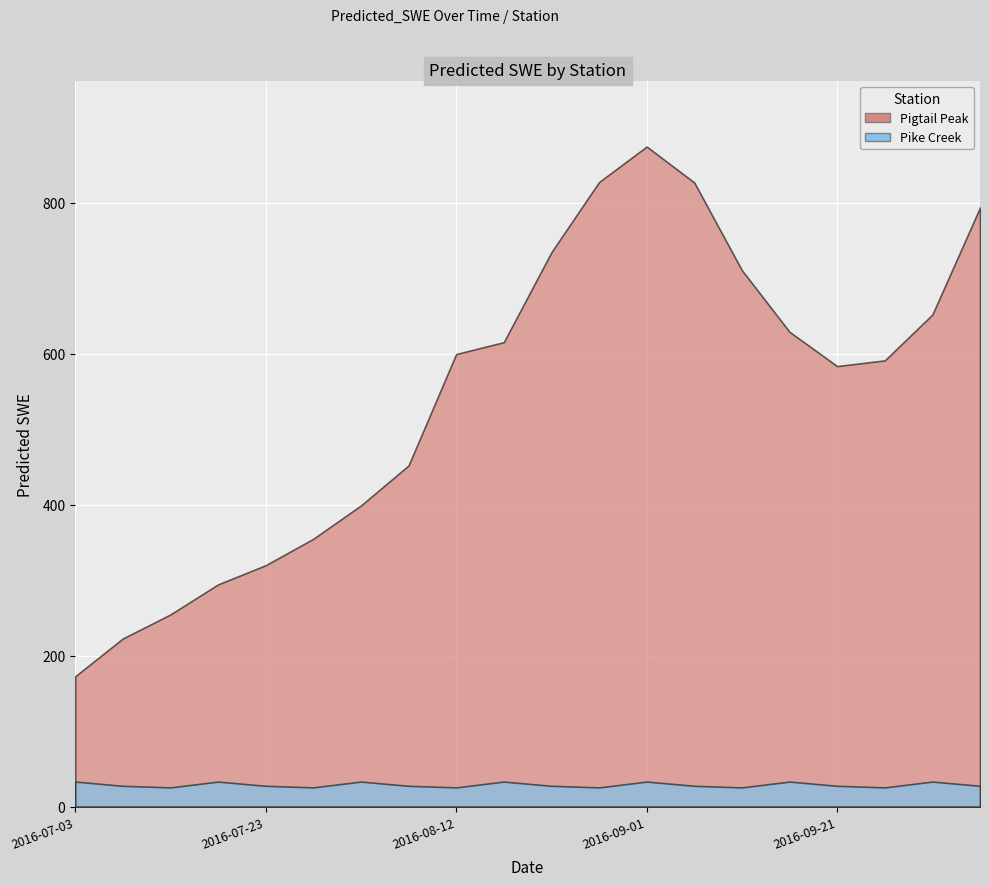

Reading left to right, transcribe all the data shown in this chart.

Pigtail Peak: 172.7	222.8	254.6	294.5	319.9	354.9	399.0	452.1	599.7	615.5	734.7	827.7	874.7	827.1	710.9	629.2	583.8	591.3	652.1	794.0
Pike Creek: 33.1	27.5	25.4	33.1	27.5	25.4	33.1	27.5	25.4	33.1	27.5	25.4	33.1	27.5	25.4	33.1	27.5	25.4	33.1	27.5